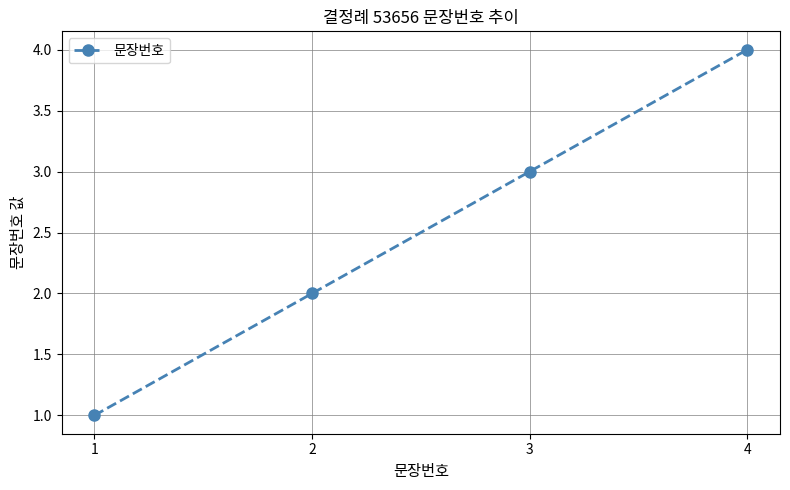

True or false: there are more than 2 points higher than both neighbors.

False